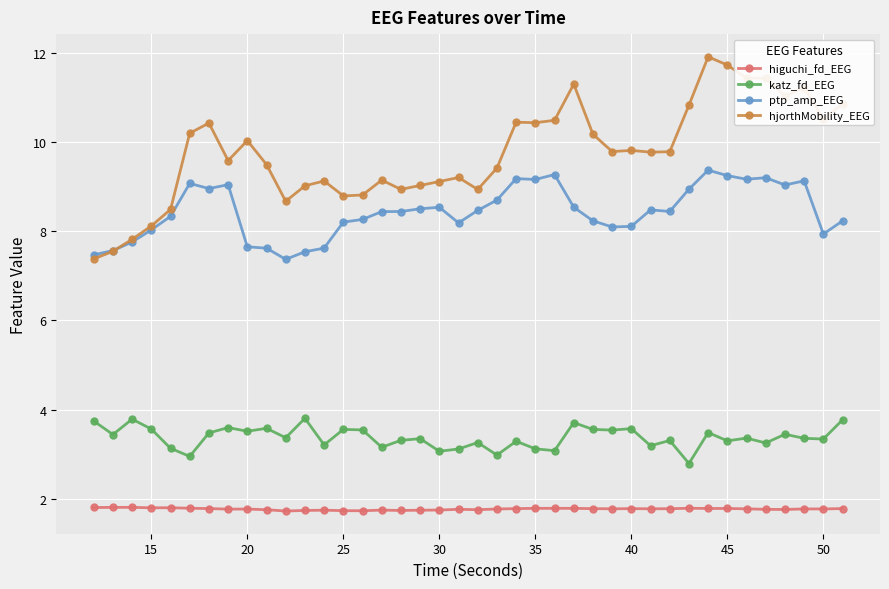

What is the average value of the hjorthMobility_EEG series?

9.8